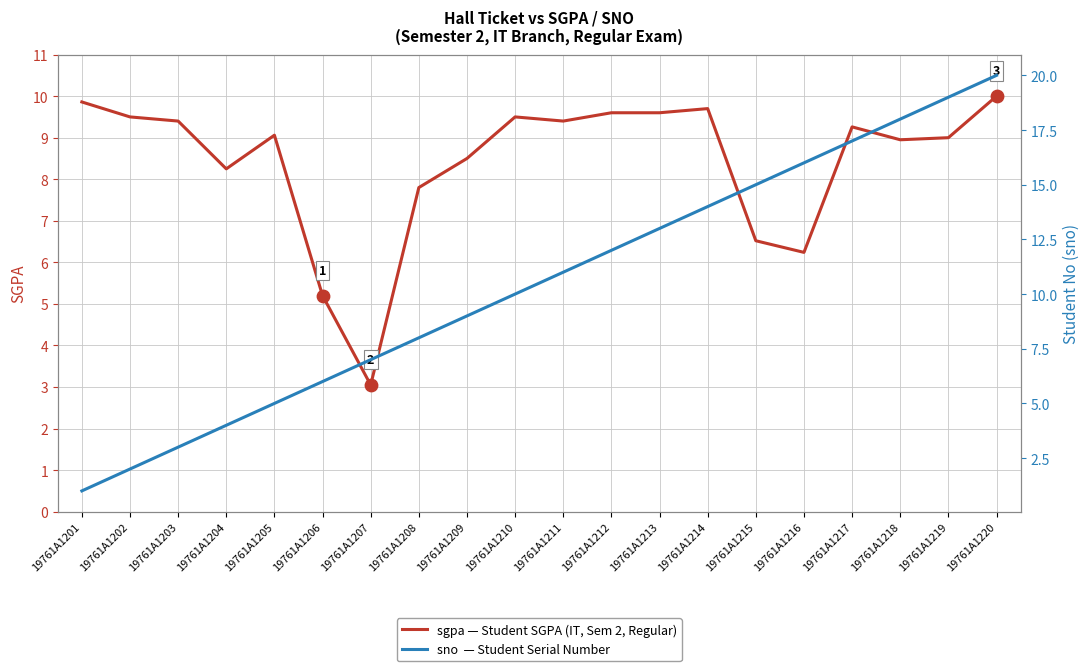

Which series has the widest spread of Y values?

sno